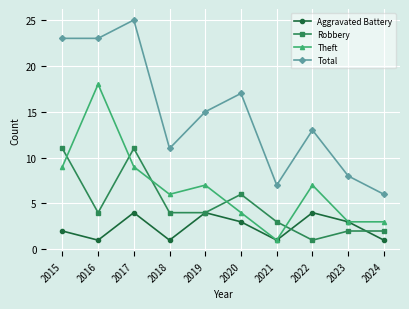

What is the difference between the highest and lowest values at 2015?

21